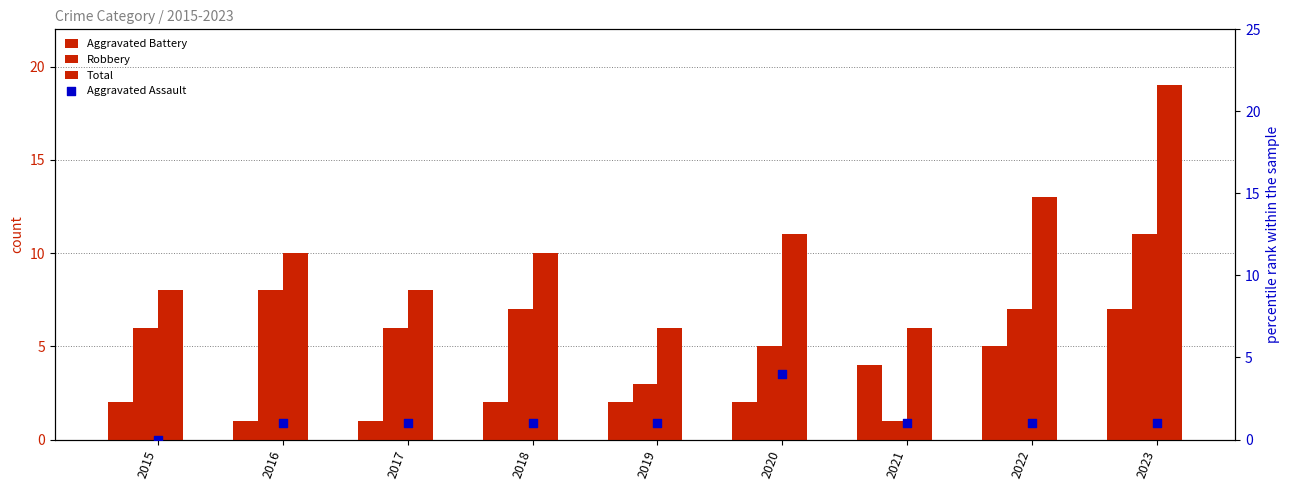

Which series has the largest Y range (max minus min)?

Total